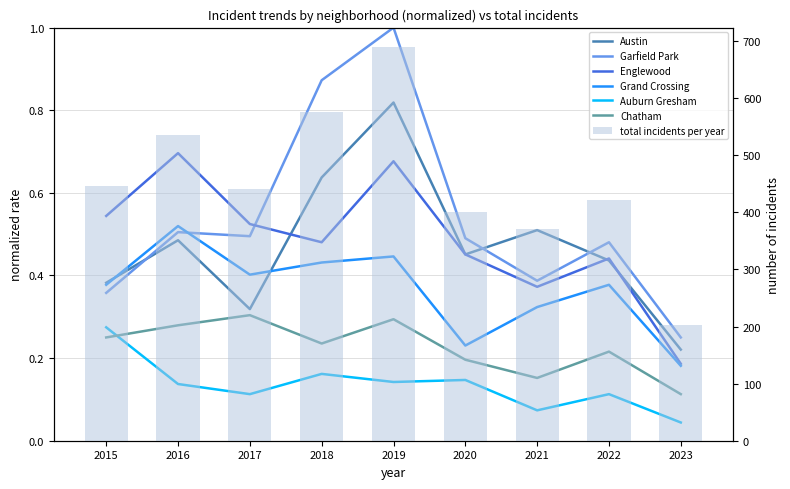

What is the value of the Garfield Park bar at the 4th from the left?

0.9